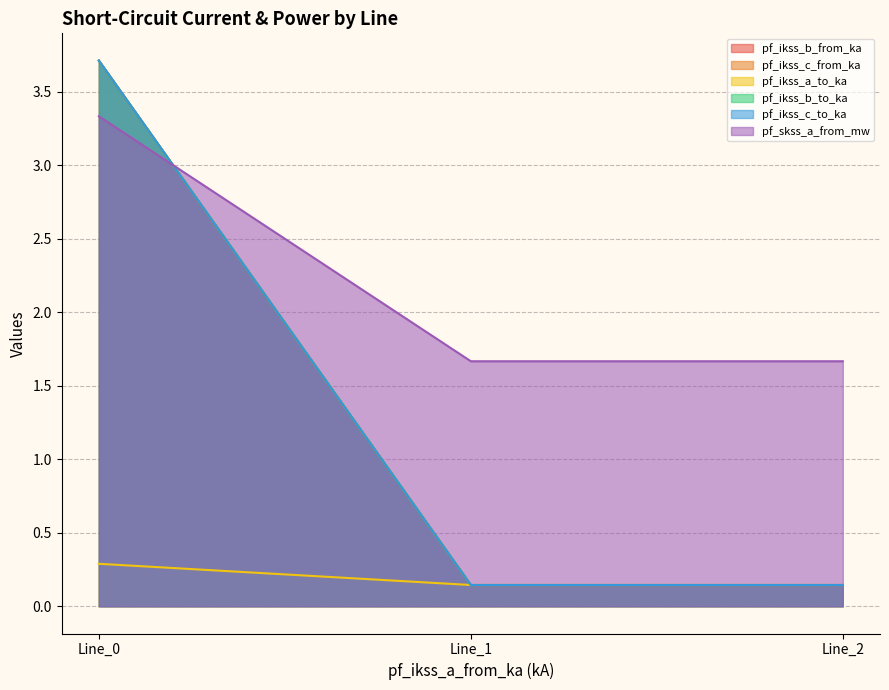

What is the spread (max minus min) of values at Line_2?

1.5